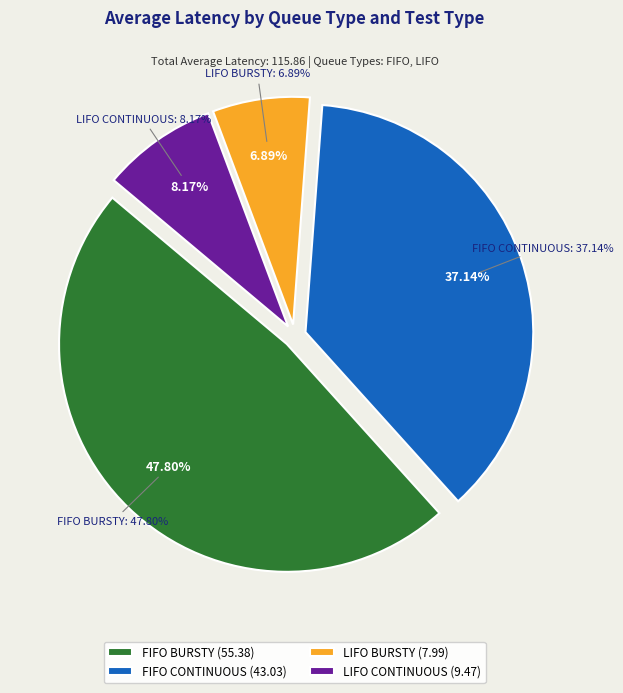

Between FIFO BURSTY and FIFO CONTINUOUS, which is larger?

FIFO BURSTY